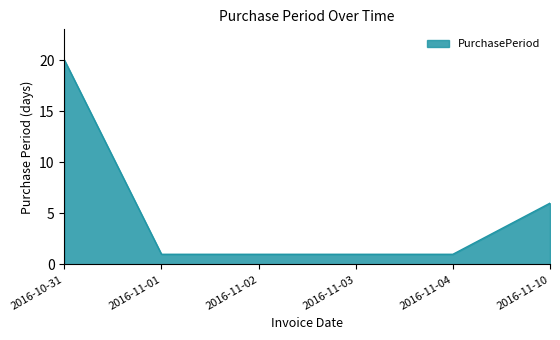

True or false: the data has more than 2 interior local peaks.

False